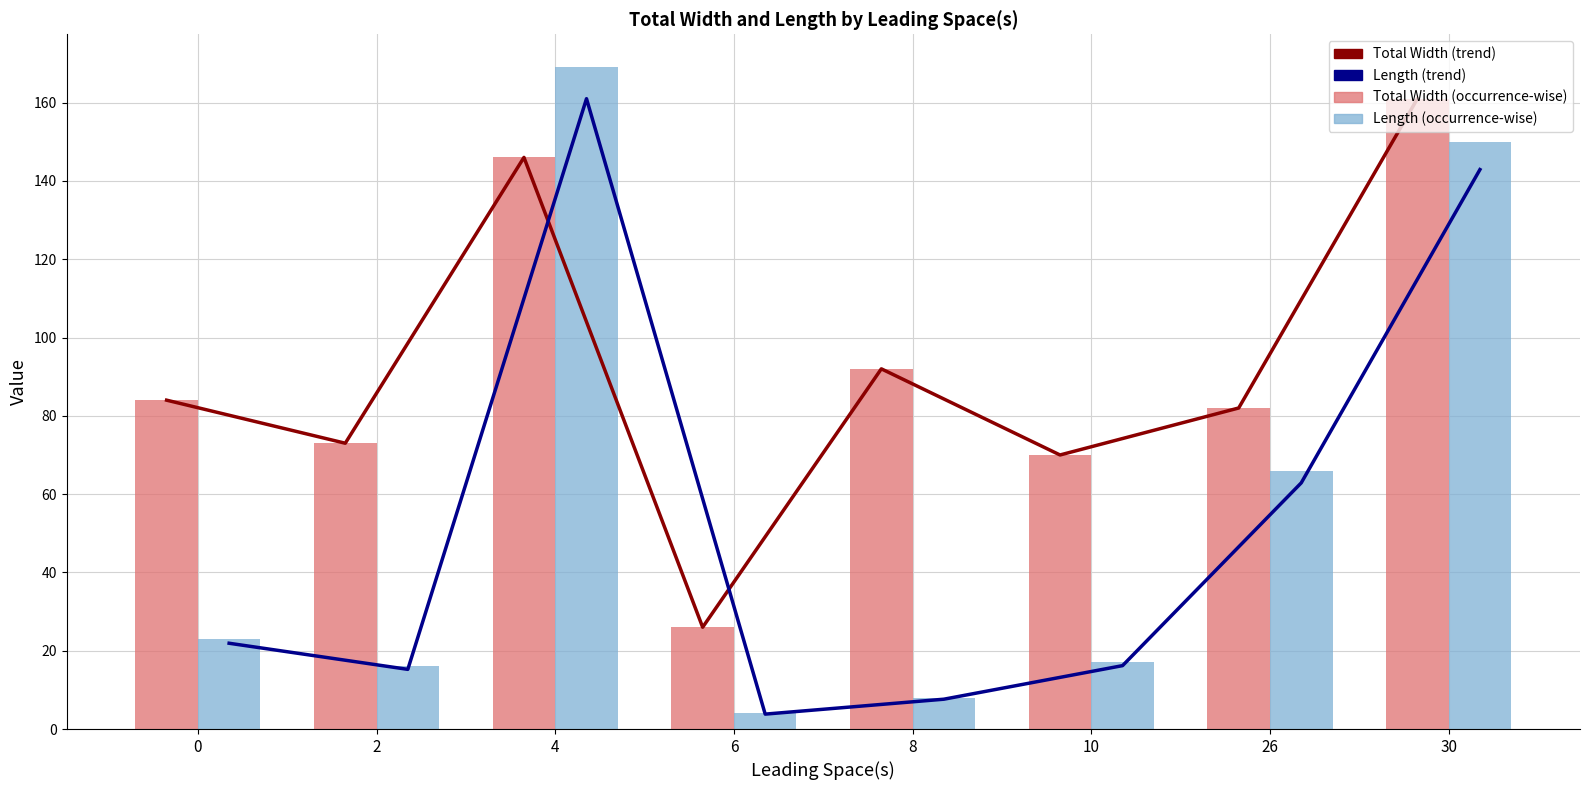

Reading left to right, transcribe all the data shown in this chart.

Total Width (trend): 84.0	73.0	146.0	26.0	92.0	70.0	82.0	161.0
Length (trend): 21.9	15.2	161.0	3.8	7.6	16.2	62.9	142.9
Total Width (occurrence-wise): 84.0	73.0	146.0	26.0	92.0	70.0	82.0	161.0
Length (occurrence-wise): 23.0	16.0	169.0	4.0	8.0	17.0	66.0	150.0